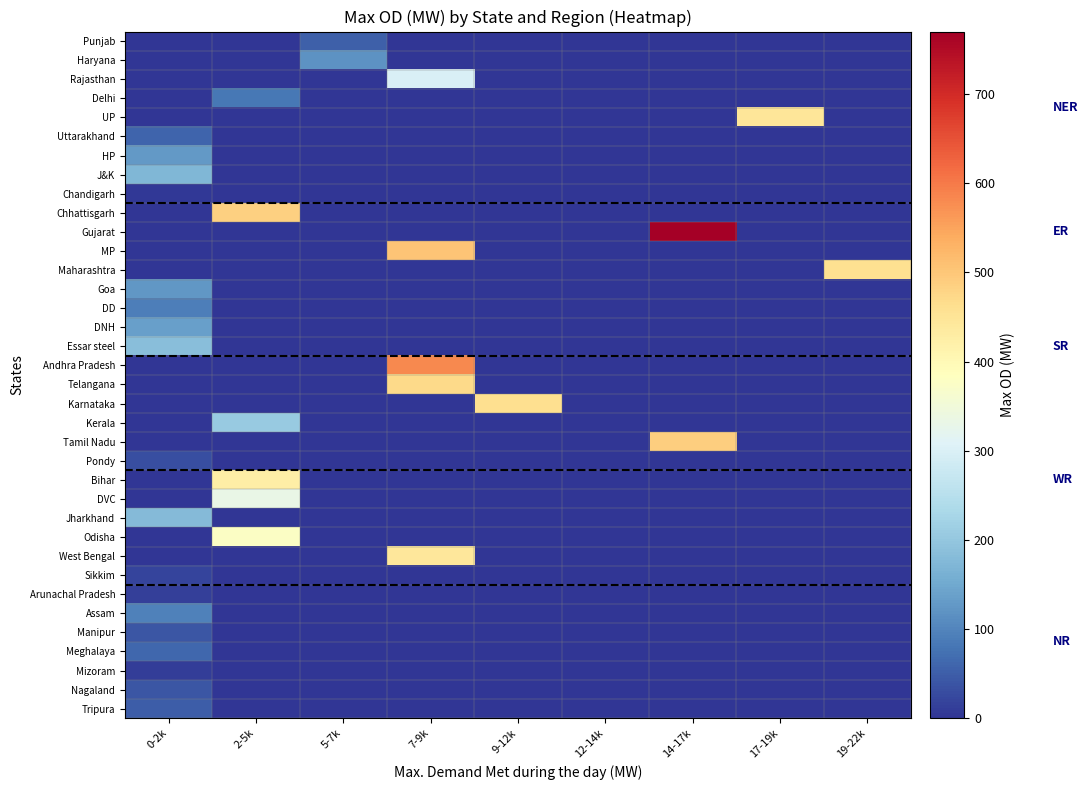

Which series has the largest range (max minus min)?

Gujarat